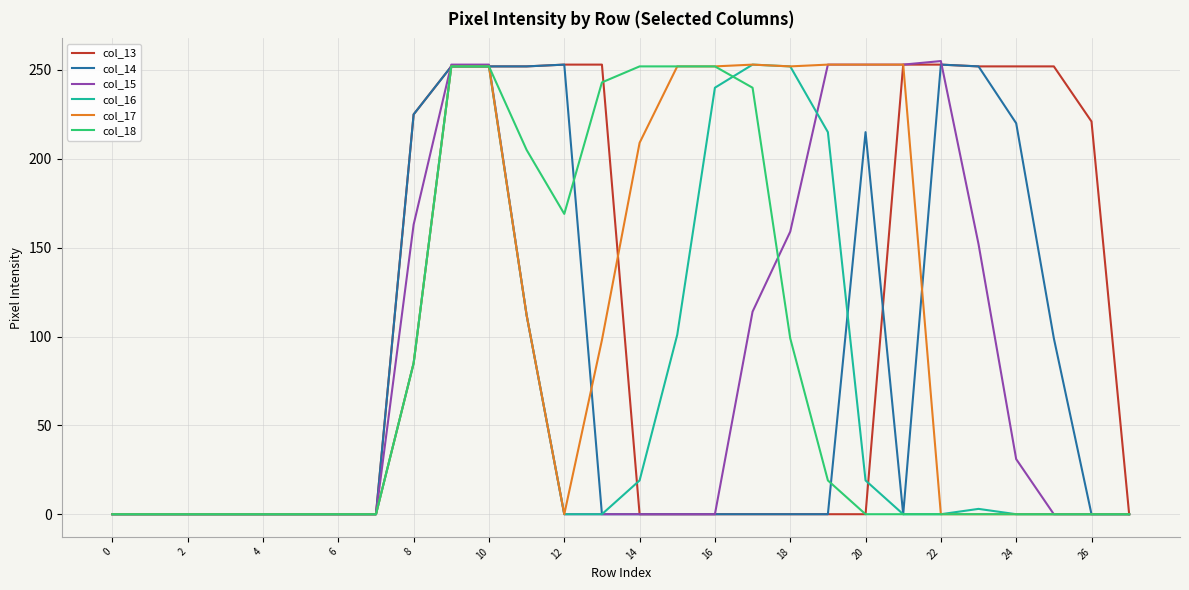

What is the maximum value shown in the chart?

255